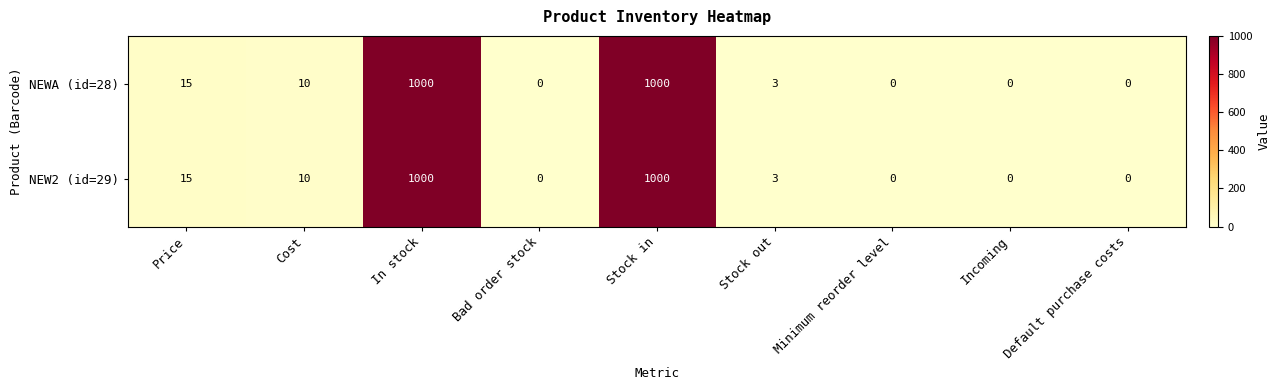

What is the sum of the NEW2 (id=29) values at Price and Default purchase costs?

15